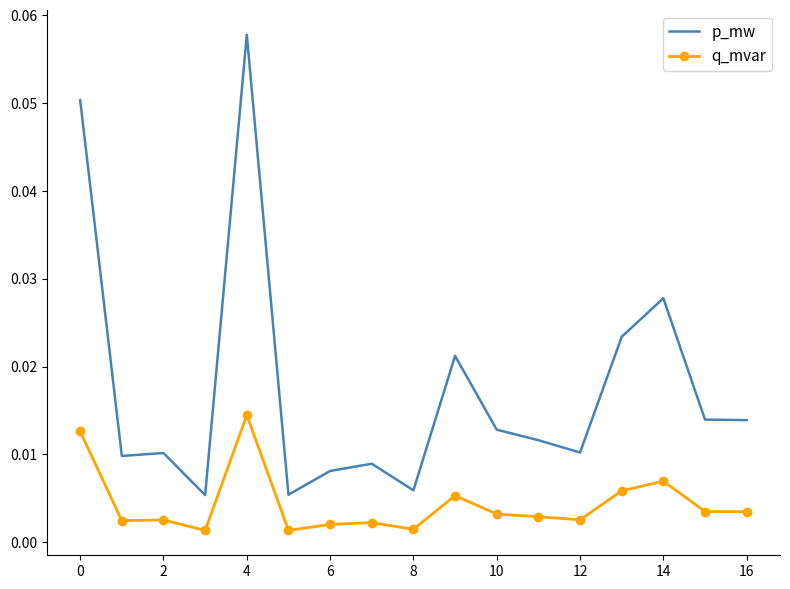

In p_mw, how many points are lower than both neighbors (excluding endpoints)?

5